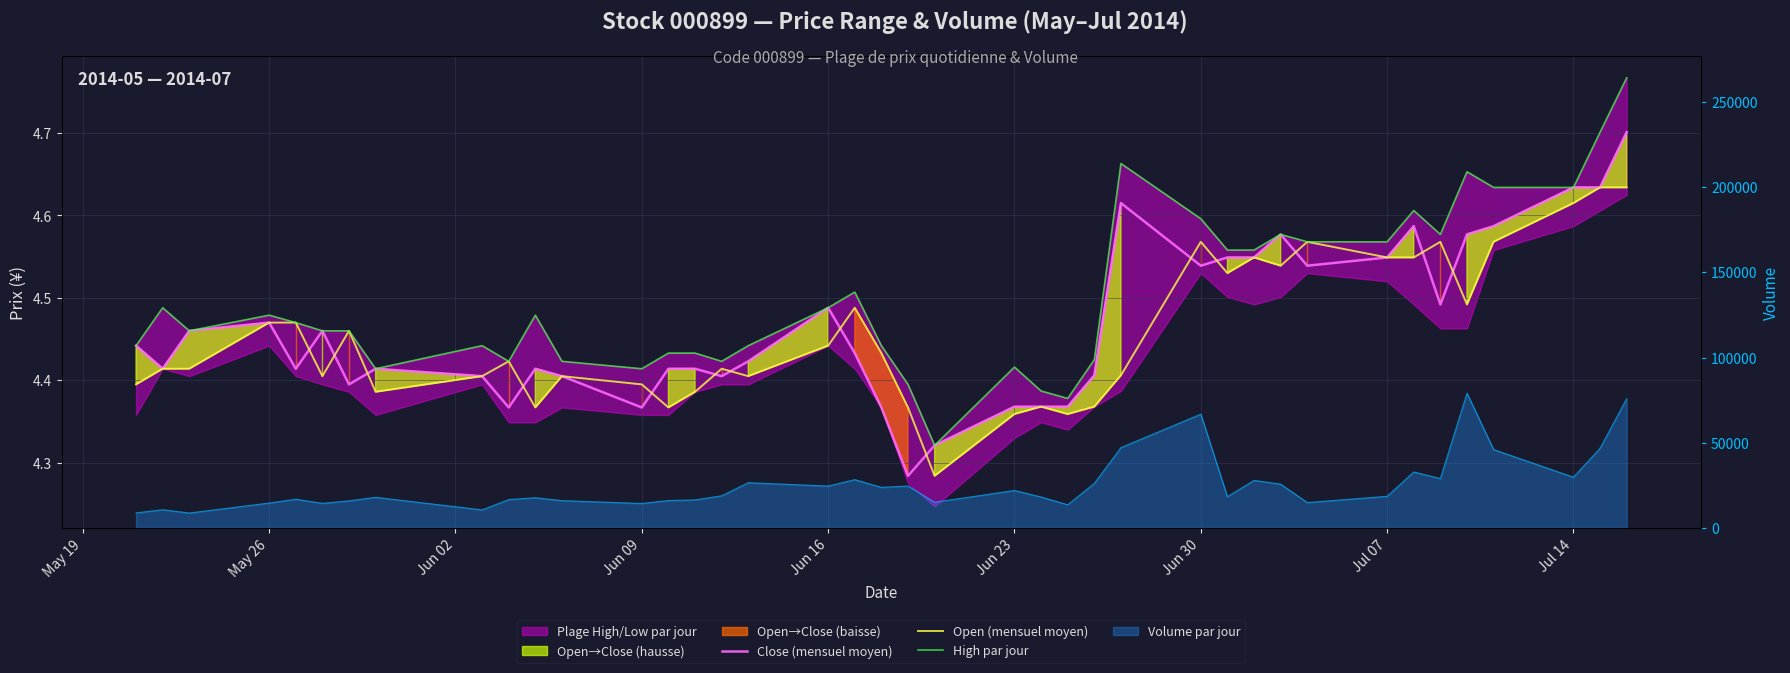

How many interior local peaks does the High par jour series have?

10